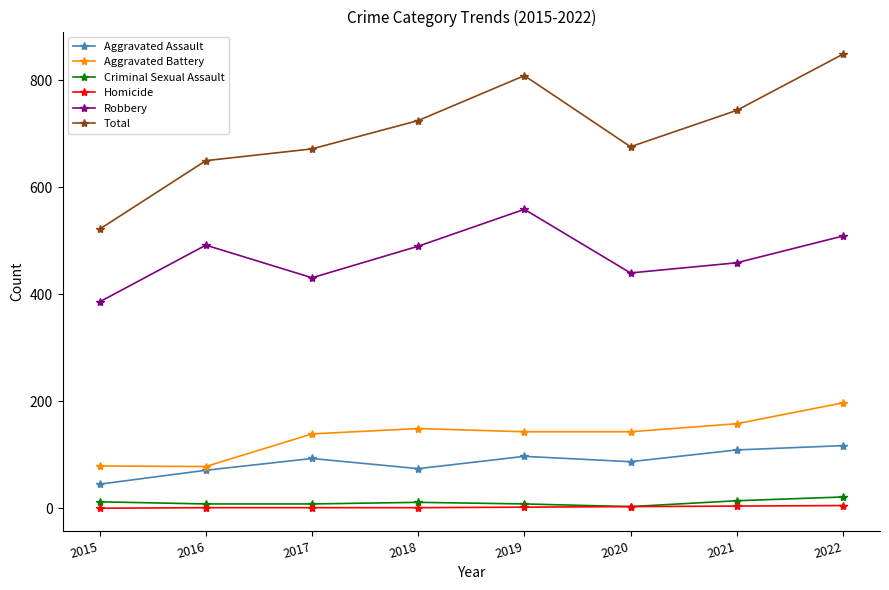

What is the lowest value of the Total series?

522